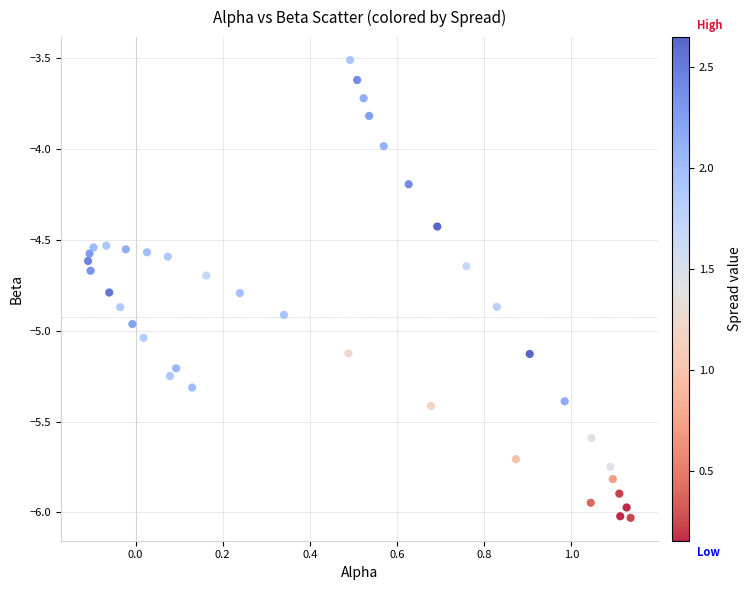

What is the range of X values (max minus min)?

1.2